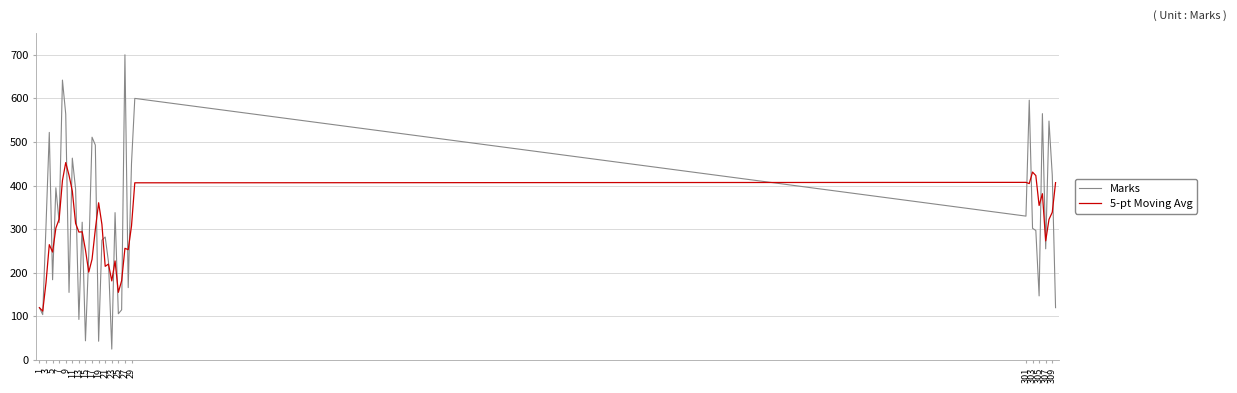

Which series has the largest range (max minus min)?

Marks